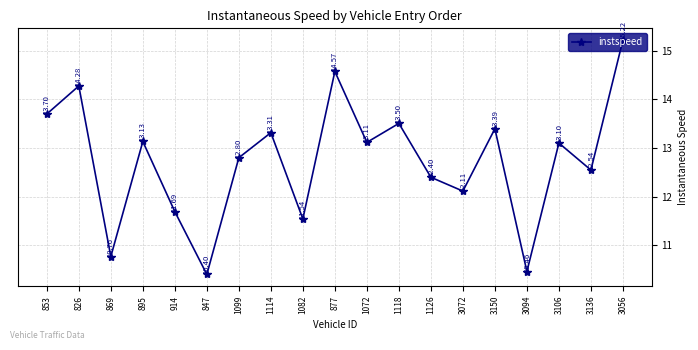

Count the number of categories in the chart.

19